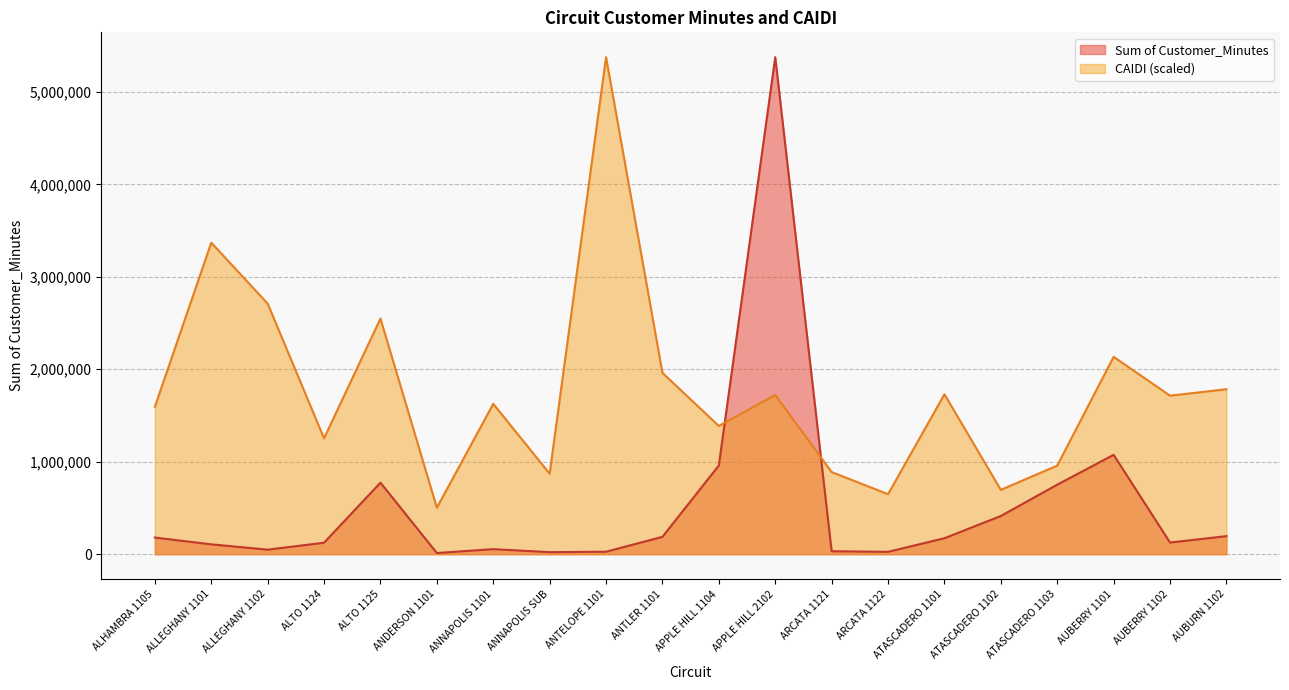

Reading left to right, what are all the values shown in this chart?

Sum of Customer_Minutes: ALHAMBRA 1105=179913.0	ALLEGHANY 1101=106676.0	ALLEGHANY 1102=49036.0	ALTO 1124=124140.0	ALTO 1125=773707.0	ANDERSON 1101=12631.0	ANNAPOLIS 1101=54541.0	ANNAPOLIS SUB=21984.0	ANTELOPE 1101=26685.0	ANTLER 1101=187585.0	APPLE HILL 1104=959617.0	APPLE HILL 2102=5375682.0	ARCATA 1121=31946.0	ARCATA 1122=25489.0	ATASCADERO 1101=172666.0	ATASCADERO 1102=413243.0	ATASCADERO 1103=751762.0	AUBERRY 1101=1074785.0	AUBERRY 1102=125773.0	AUBURN 1102=195273.0
CAIDI: ALHAMBRA 1105=1594302.2	ALLEGHANY 1101=3369455.7	ALLEGHANY 1102=2710504.1	ALTO 1124=1253177.5	ALTO 1125=2548599.1	ANDERSON 1101=502213.8	ANNAPOLIS 1101=1626393.1	ANNAPOLIS SUB=870262.2	ANTELOPE 1101=5375682.0	ANTLER 1101=1961353.4	APPLE HILL 1104=1386799.0	APPLE HILL 2102=1722393.9	ARCATA 1121=888392.6	ARCATA 1122=649070.5	ATASCADERO 1101=1729555.4	ATASCADERO 1102=695665.8	ATASCADERO 1103=958376.2	AUBERRY 1101=2134771.3	AUBERRY 1102=1714507.1	AUBURN 1102=1784490.7